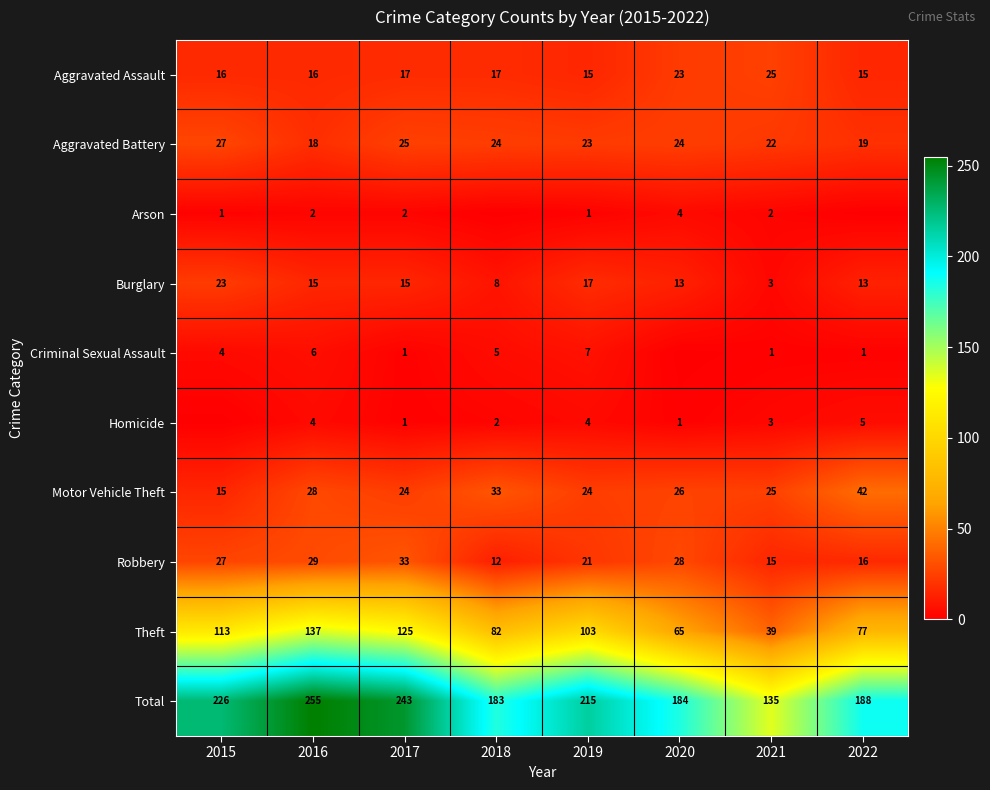

What is the spread (max minus min) of values at 2017?

242